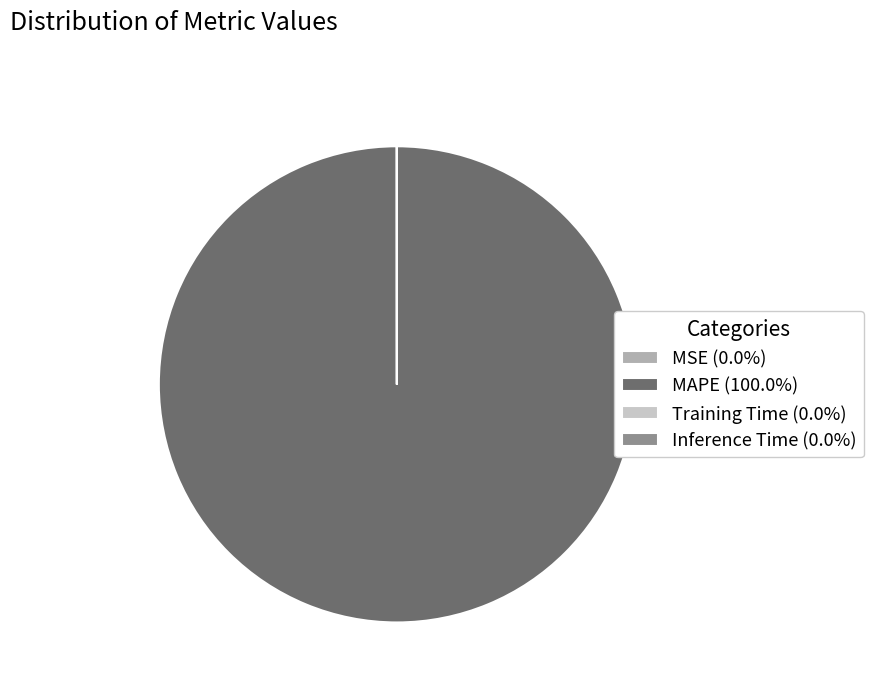

Is MAPE (100.0%) the majority of the pie?

Yes